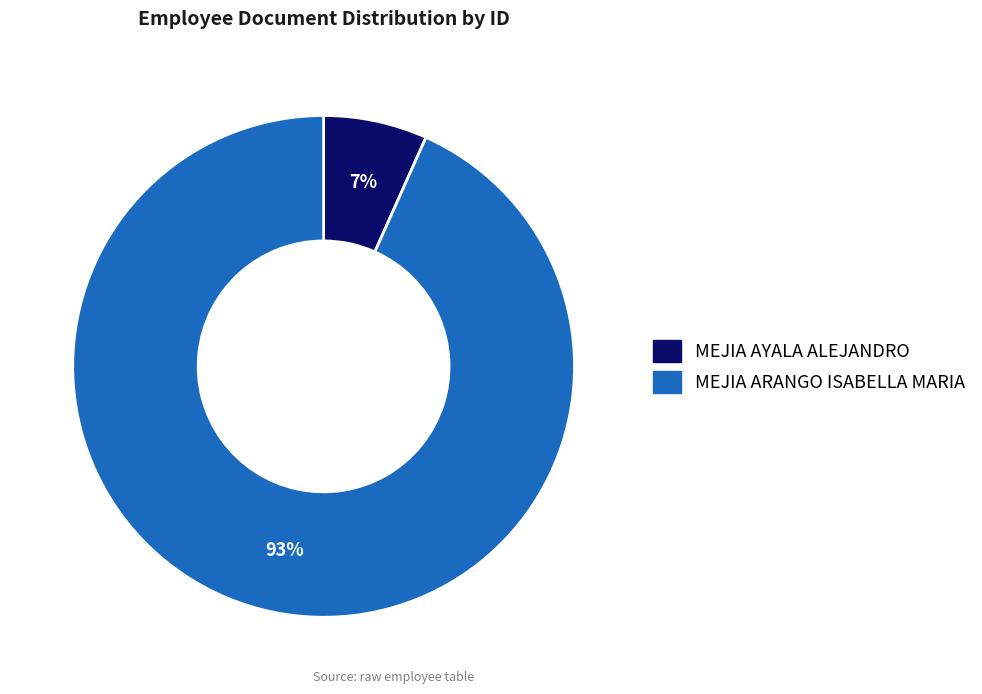

What percentage is the MEJIA ARANGO ISABELLA MARIA slice, to the nearest percent?

93%